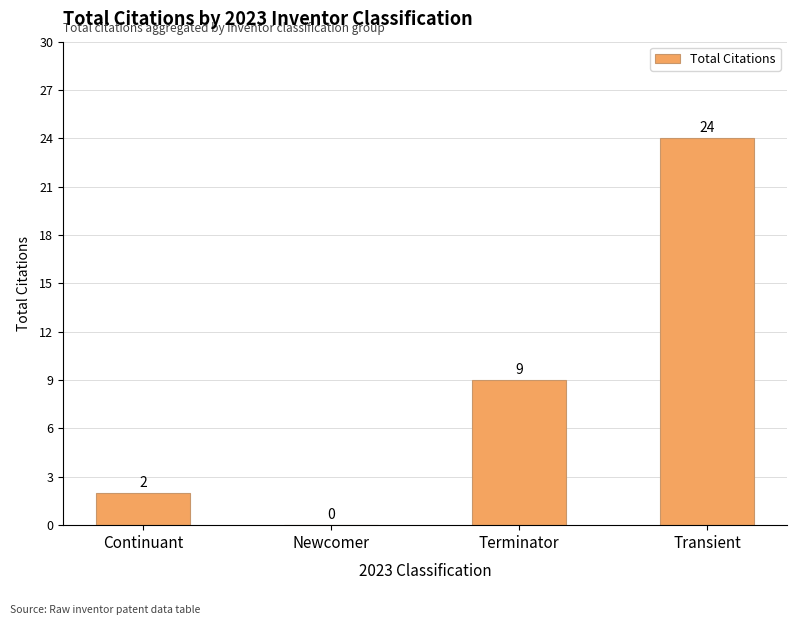

How many positive values are there?

3